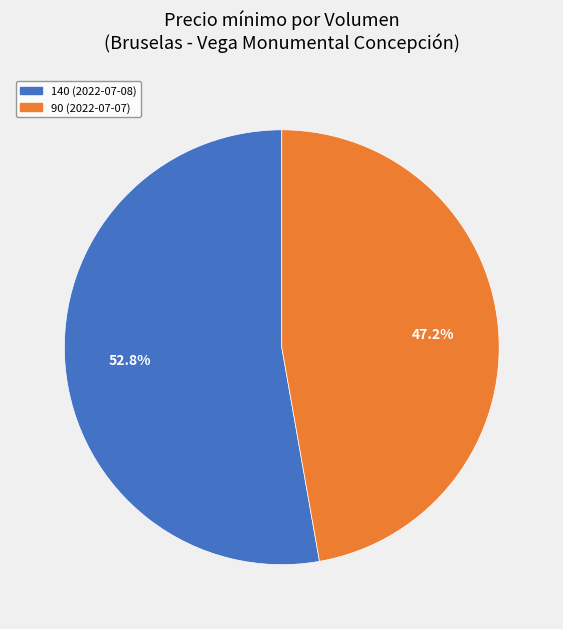

To the nearest percent, what portion does 90 (2022-07-07) represent?

47%